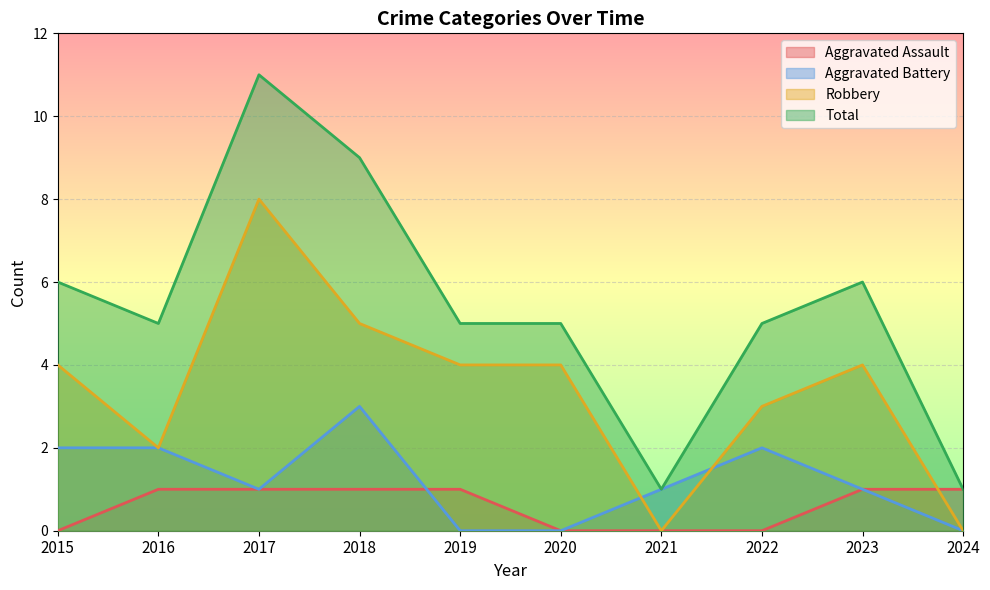

Does the chart display data point markers on the line(s)?

No